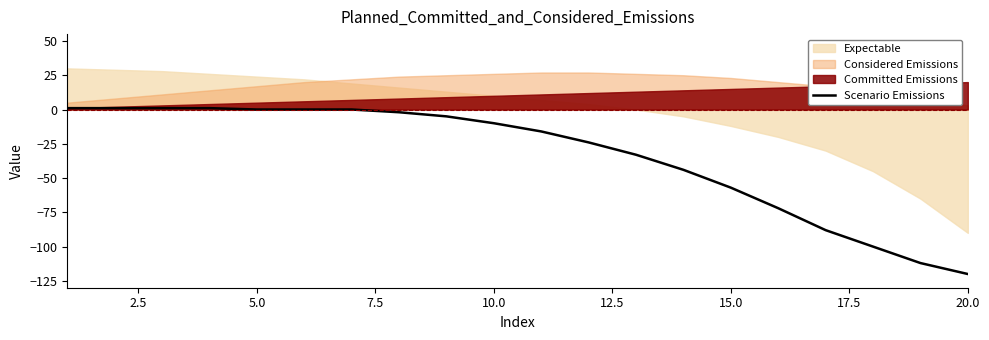

What is the smallest value displayed?

-120